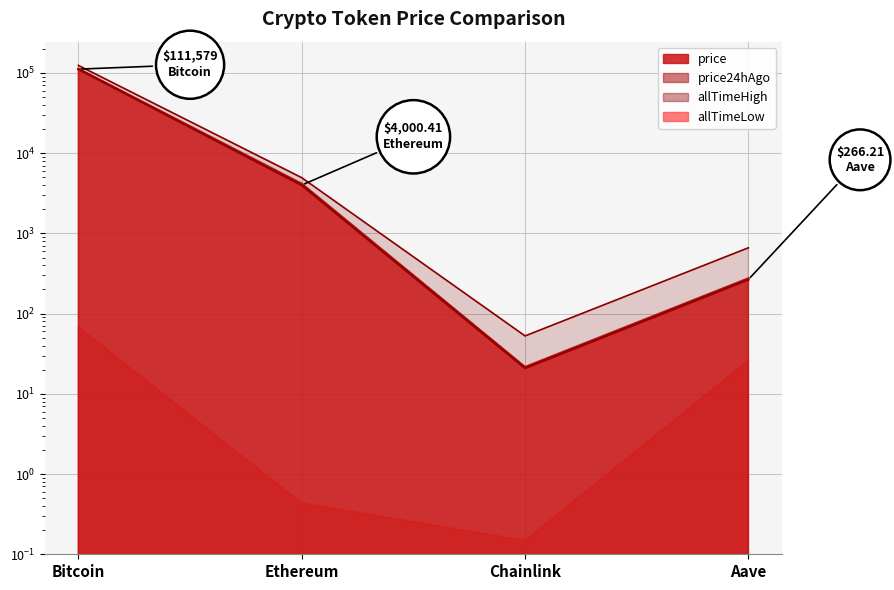

How many values in the price24hAgo series are below 4180?

2